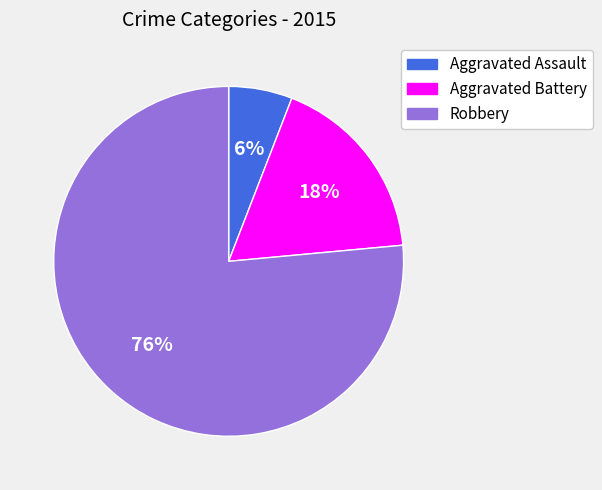

How many slices are in this pie chart?

3